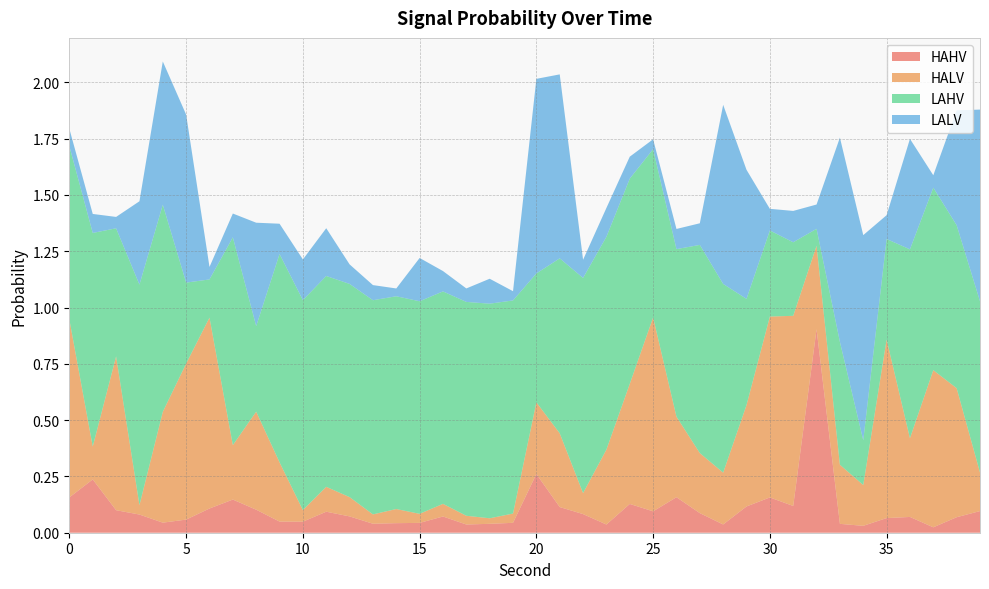

Reading left to right, list all the values displayed in this chart.

HAHV: 0=0.2	1=0.2	2=0.1	3=0.1	4=0.0	5=0.1	6=0.1	7=0.1	8=0.1	9=0.0	10=0.0	11=0.1	12=0.1	13=0.0	14=0.0	15=0.0	16=0.1	17=0.0	18=0.0	19=0.0	20=0.3	21=0.1	22=0.1	23=0.0	24=0.1	25=0.1	26=0.2	27=0.1	28=0.0	29=0.1	30=0.2	31=0.1	32=0.9	33=0.0	34=0.0	35=0.1	36=0.1	37=0.0	38=0.1	39=0.1
HALV: 0=0.8	1=0.1	2=0.7	3=0.0	4=0.5	5=0.7	6=0.8	7=0.2	8=0.4	9=0.3	10=0.1	11=0.1	12=0.1	13=0.0	14=0.1	15=0.0	16=0.1	17=0.0	18=0.0	19=0.0	20=0.3	21=0.3	22=0.1	23=0.3	24=0.5	25=0.9	26=0.4	27=0.3	28=0.2	29=0.5	30=0.8	31=0.8	32=0.4	33=0.3	34=0.2	35=0.8	36=0.3	37=0.7	38=0.6	39=0.2
LAHV: 0=0.8	1=0.9	2=0.6	3=1.0	4=0.9	5=0.4	6=0.2	7=0.9	8=0.4	9=0.9	10=0.9	11=0.9	12=0.9	13=1.0	14=0.9	15=0.9	16=0.9	17=0.9	18=1.0	19=0.9	20=0.6	21=0.8	22=1.0	23=0.9	24=0.9	25=0.7	26=0.7	27=0.9	28=0.8	29=0.5	30=0.4	31=0.3	32=0.1	33=0.5	34=0.2	35=0.4	36=0.8	37=0.8	38=0.7	39=0.8
LALV: 0=0.1	1=0.1	2=0.1	3=0.4	4=0.6	5=0.7	6=0.1	7=0.1	8=0.5	9=0.1	10=0.2	11=0.2	12=0.1	13=0.1	14=0.0	15=0.2	16=0.1	17=0.1	18=0.1	19=0.0	20=0.9	21=0.8	22=0.1	23=0.1	24=0.1	25=0.0	26=0.1	27=0.1	28=0.8	29=0.6	30=0.1	31=0.1	32=0.1	33=0.9	34=0.9	35=0.1	36=0.5	37=0.1	38=0.5	39=0.9